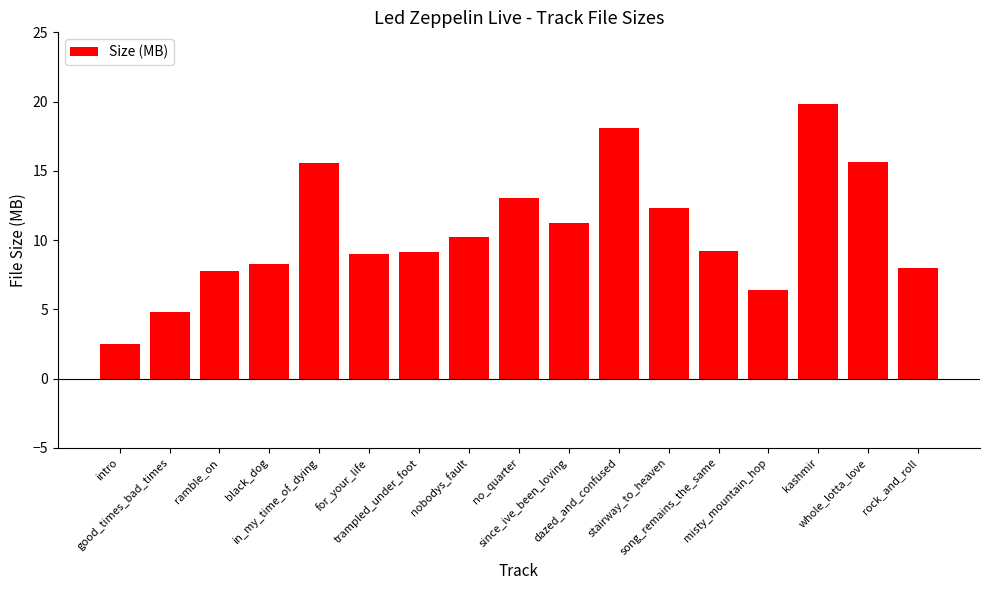

What is the minimum value shown in the chart?

2.5